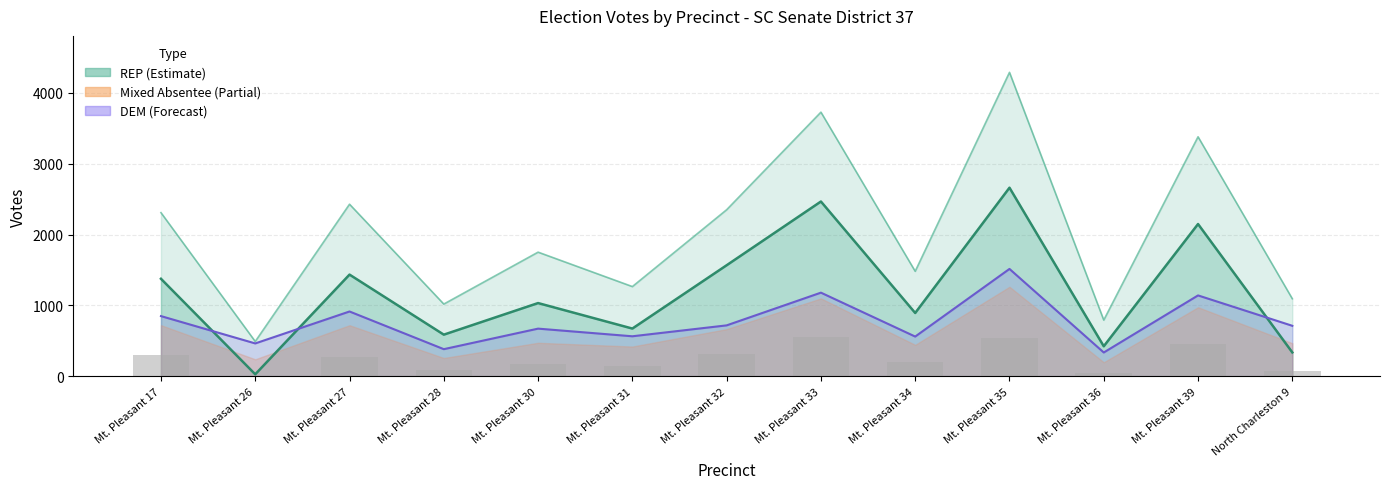

What is the highest value of the DEM Total (line) series?

1514